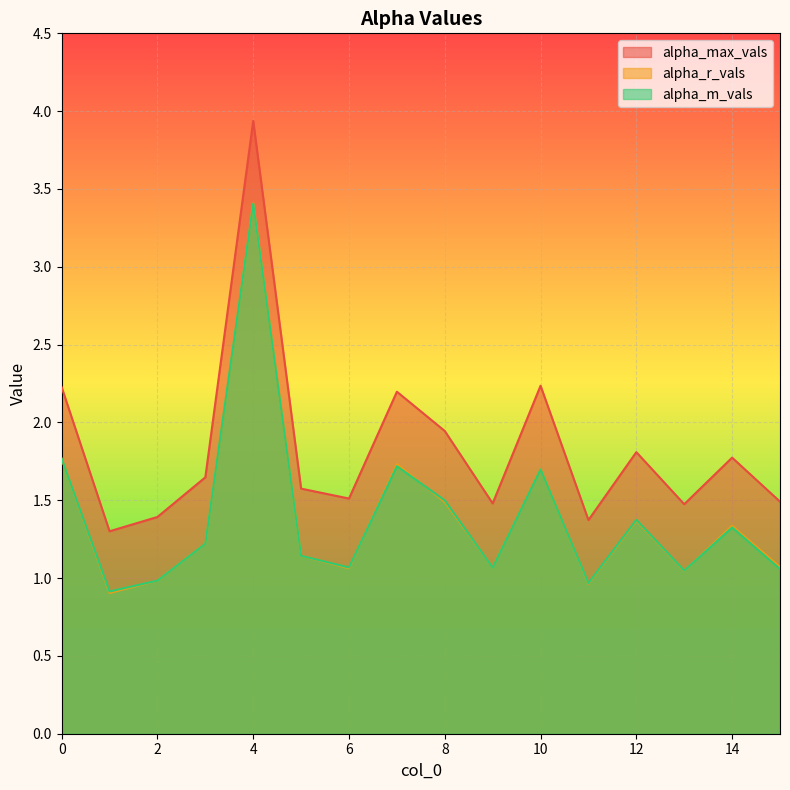

Is the value of alpha_m_vals at 7 greater than the value of alpha_max_vals at 1?

Yes